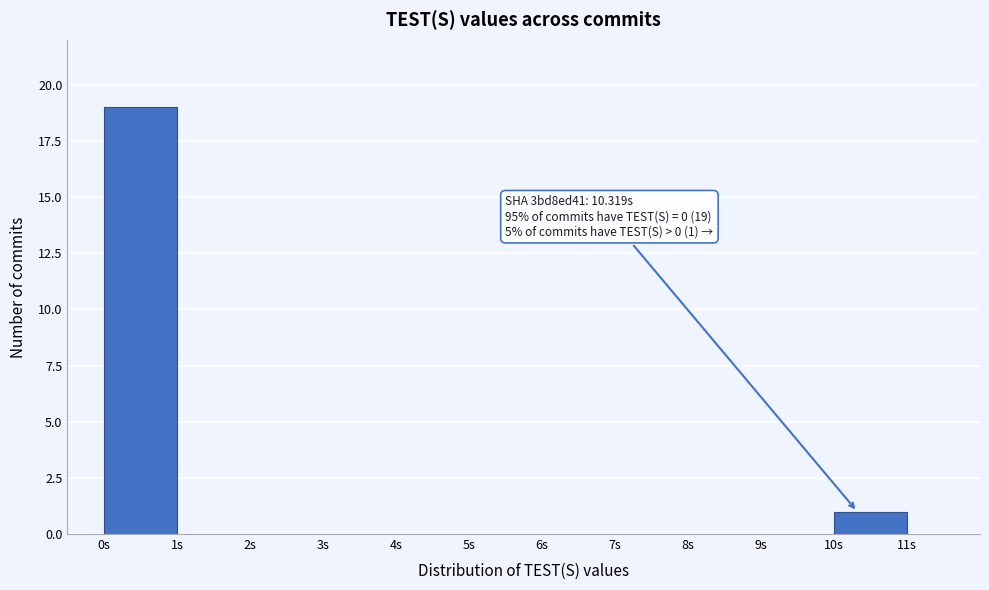

Over which range of the x-axis is the bar tallest?

0 to 1